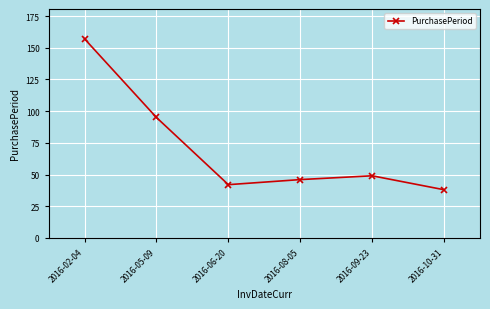

What is the difference between the second highest and second lowest values?

53